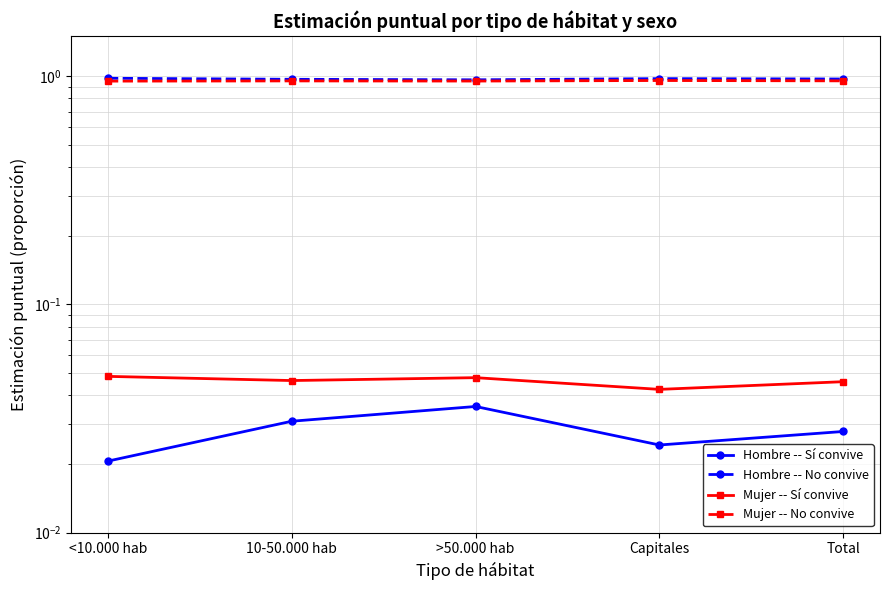

The value of Mujer -- No convive at <10.000 hab is 1.0. True or false?

True